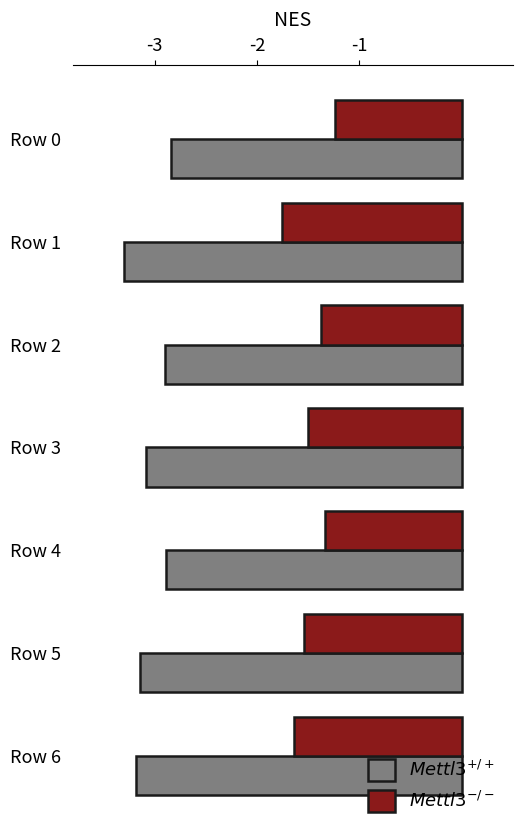

What is the total value across all series at Row 1?

-5.1